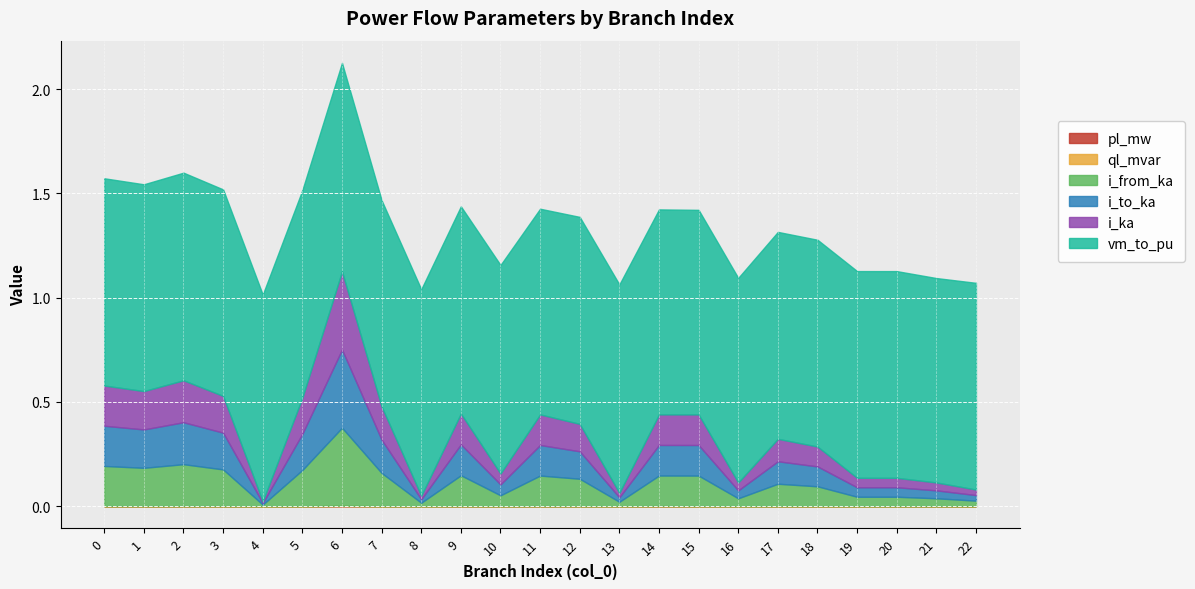

At 8, list the series in order from largest to smallest.

vm_to_pu, i_to_ka, i_ka, i_from_ka, pl_mw, ql_mvar